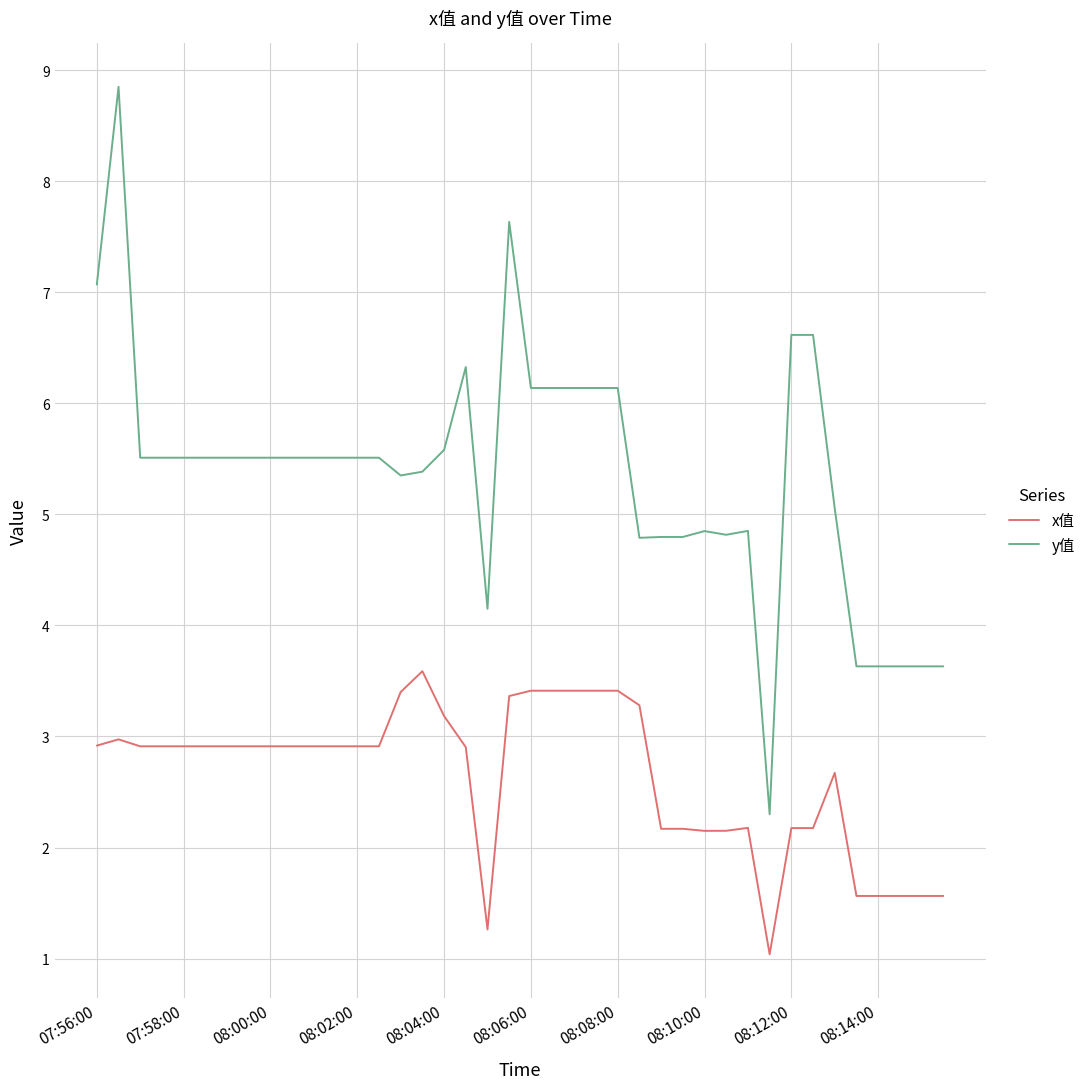

True or false: y值 has more than 1 points higher than both neighbors.

True